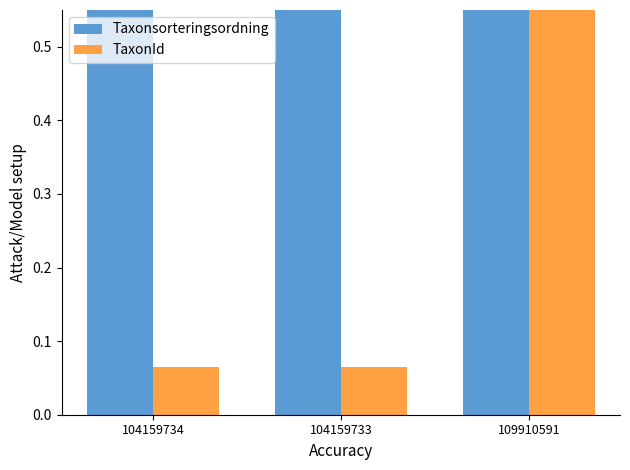

Does the chart contain any negative values?

No